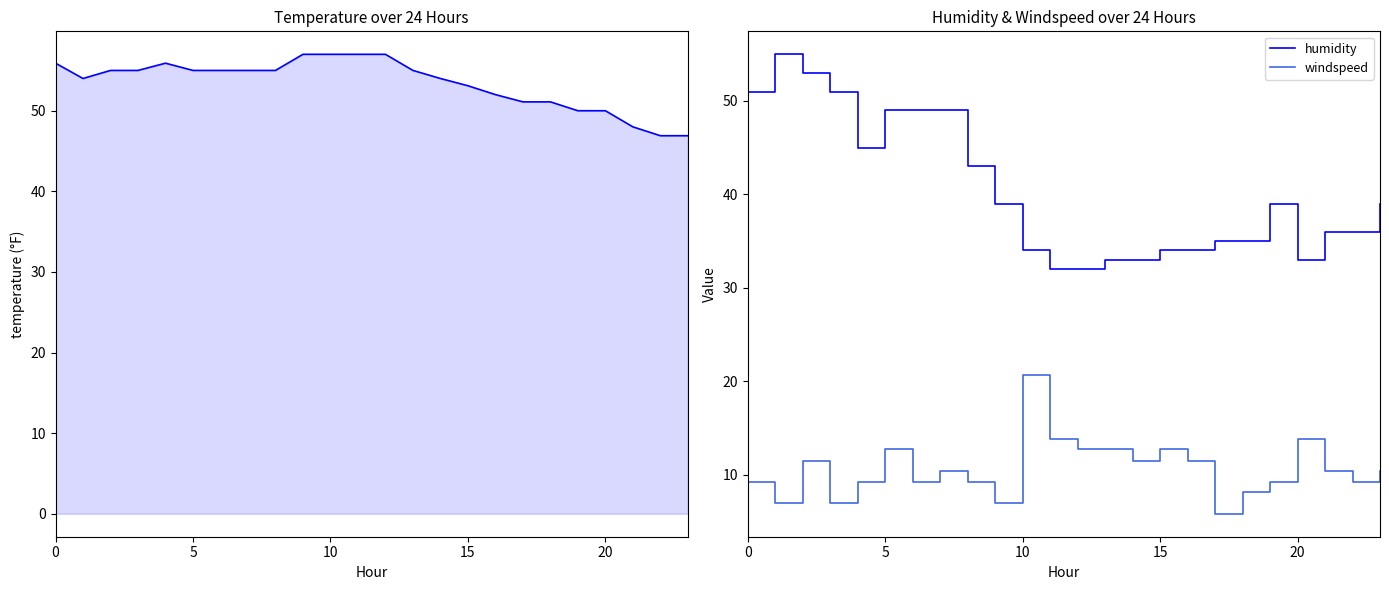

At how many categories does at least one series exceed 46?

24